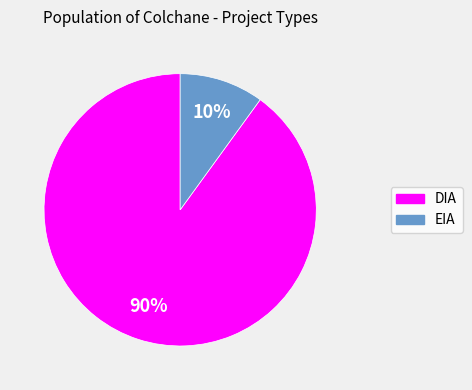

To the nearest percent, what is the difference between the DIA and EIA slice percentages?

80%